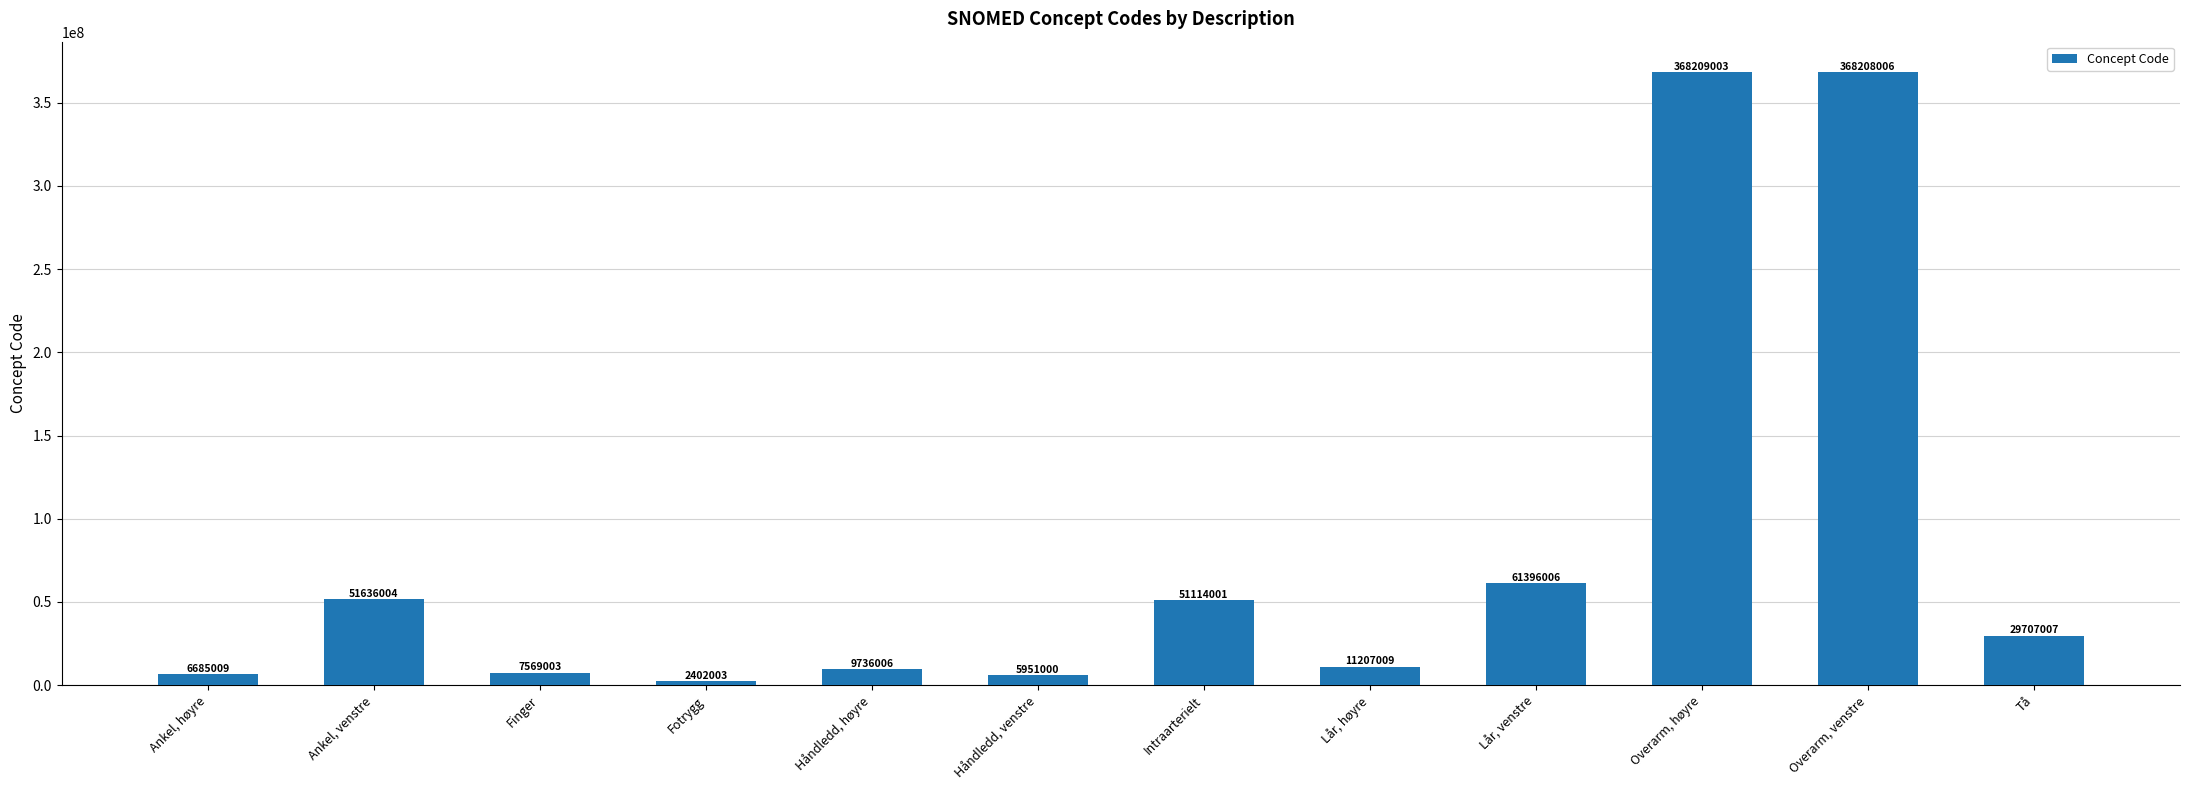

How many data points are less than 29707007?

6